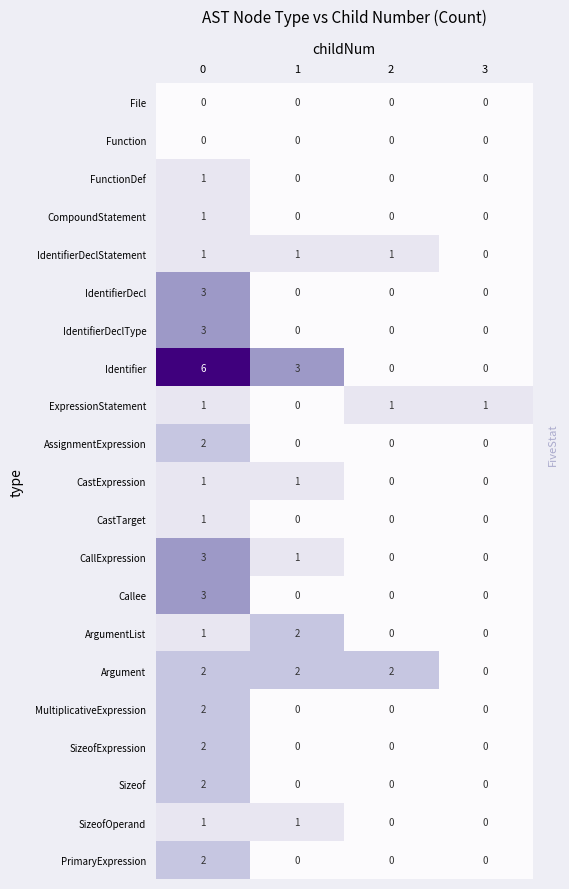

What is the sum of the Argument values at 1 and 2?

4